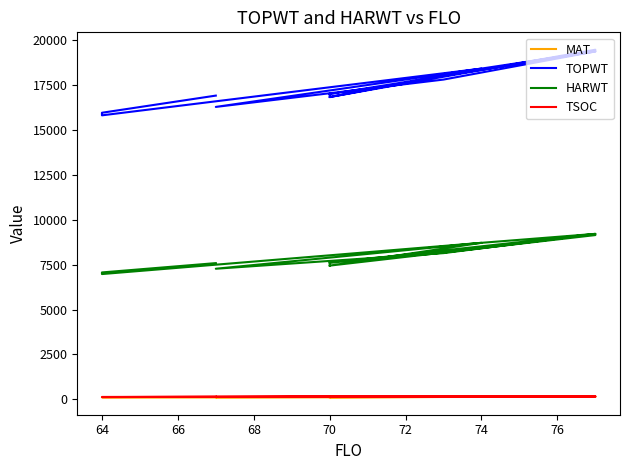

Which category has the lowest value in the TSOC series?

64